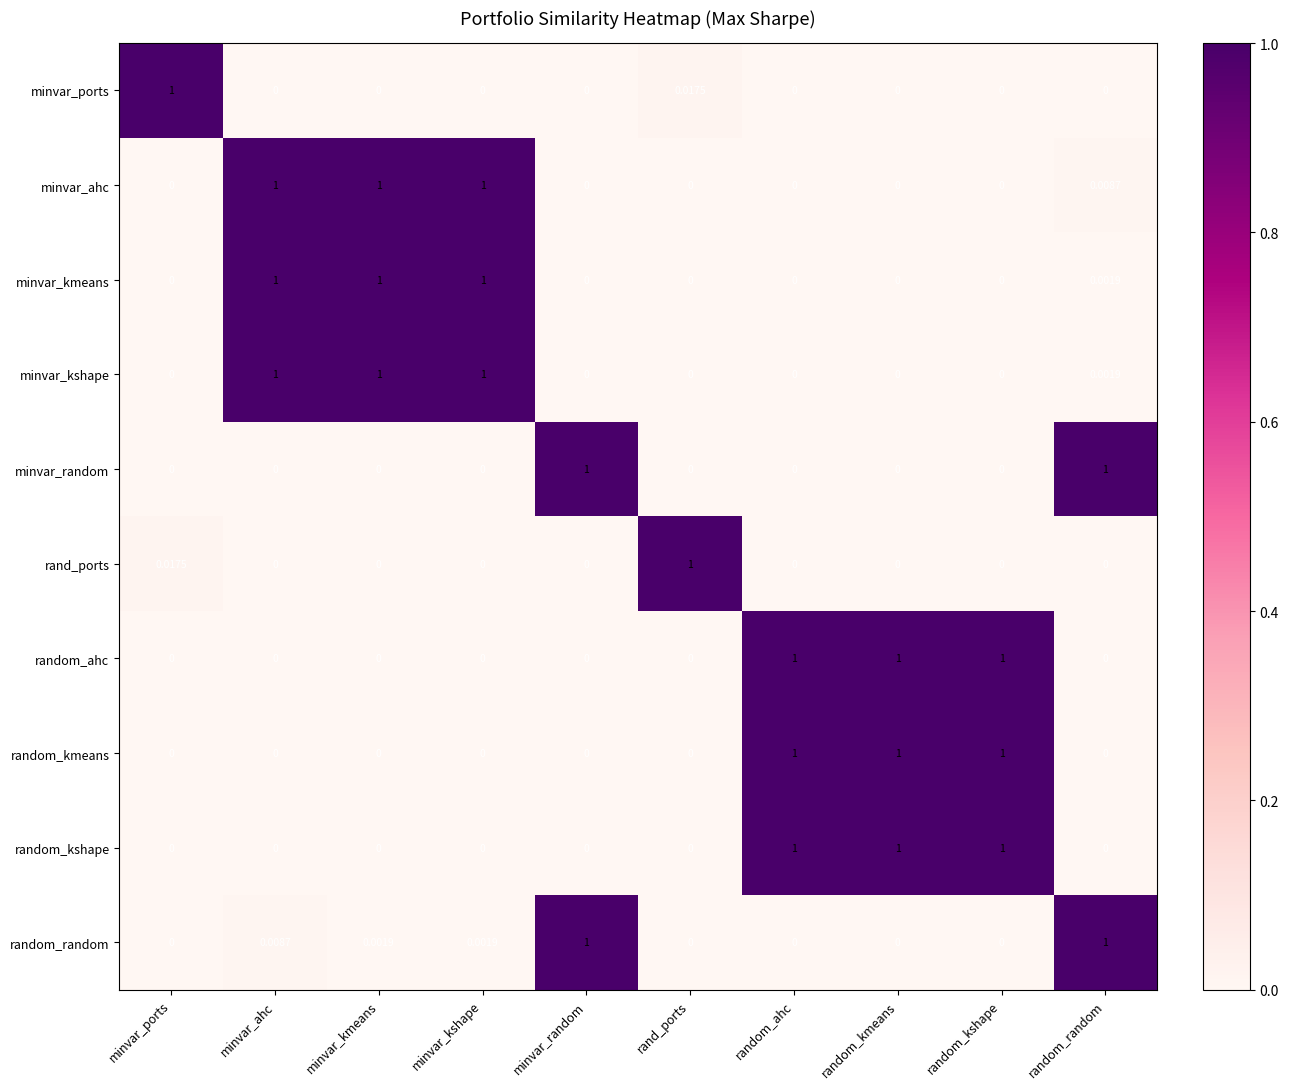

Is the value of random_random at minvar_kshape greater than the value of minvar_random at random_kmeans?

Yes